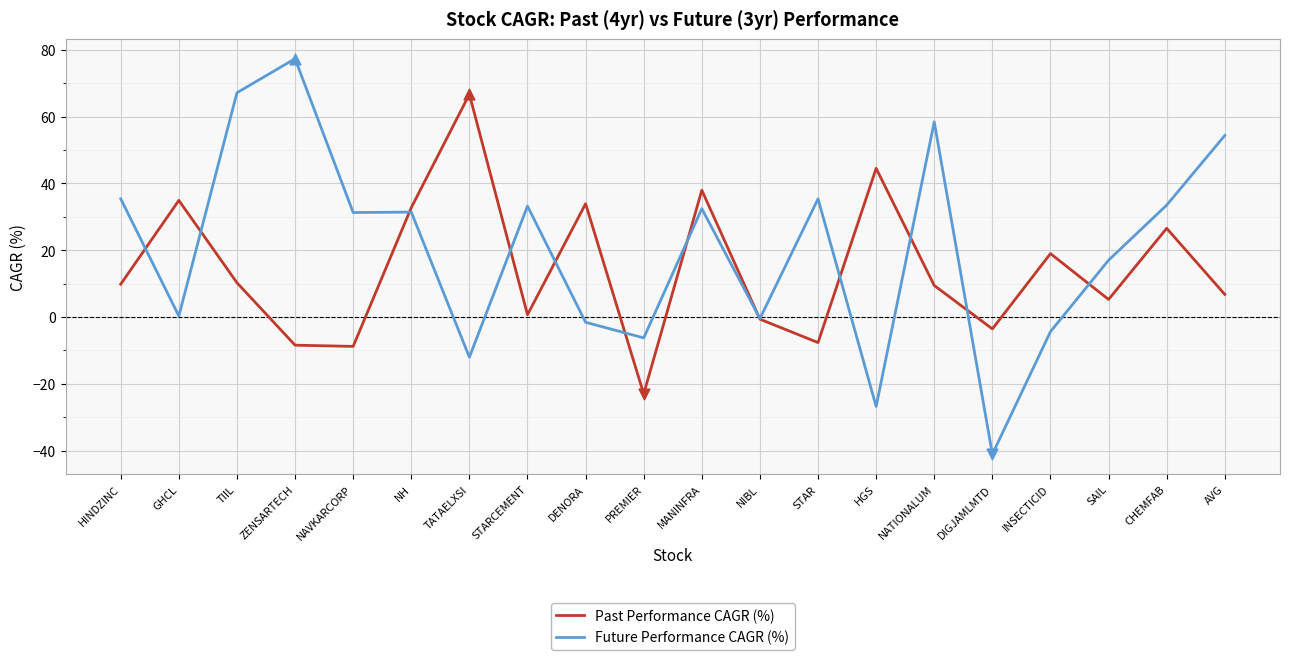

Which series has the largest total across all categories?

Future Performance CAGR (%)